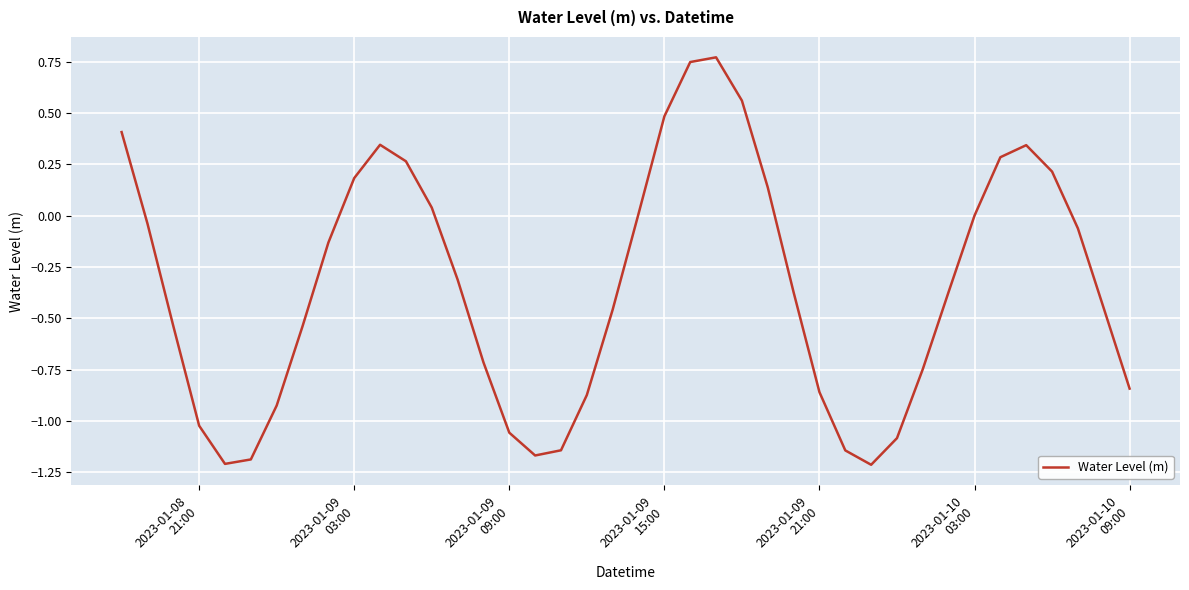

What is the difference between the maximum and minimum values?

2.0